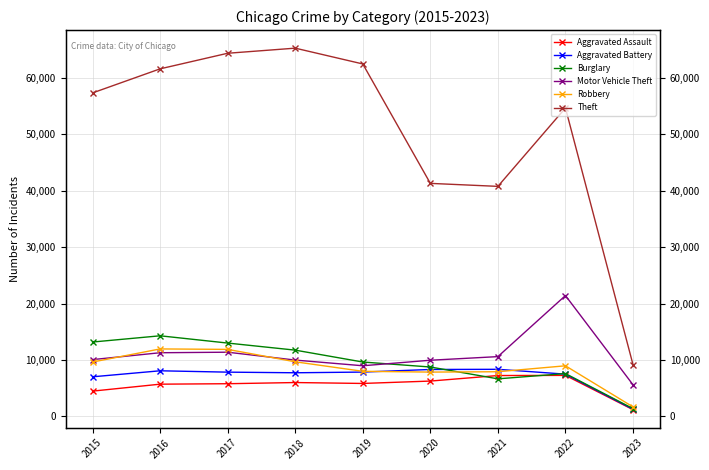

What is the maximum value shown in the chart?

65285